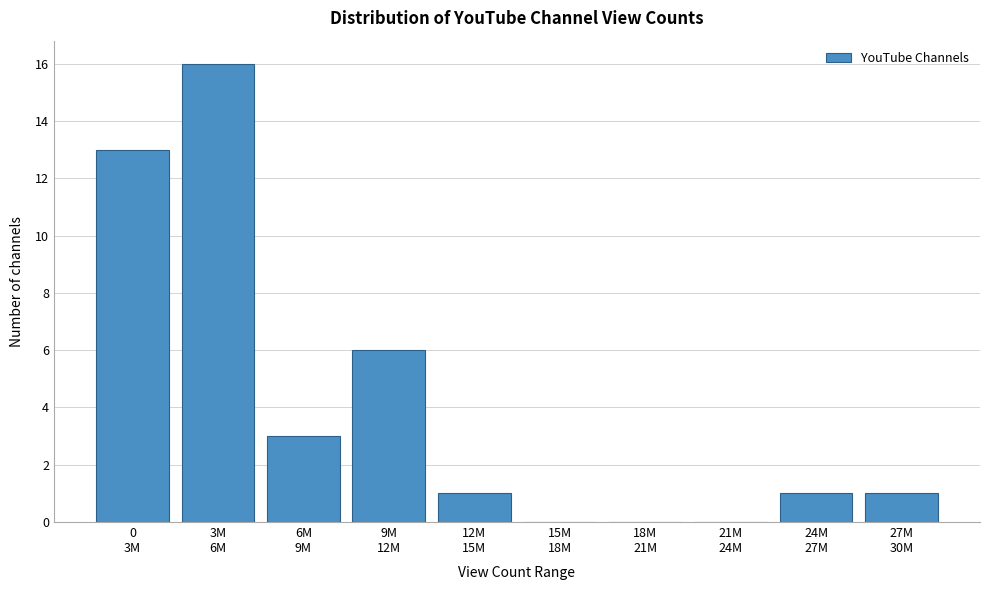

What is the sum of all values?

41